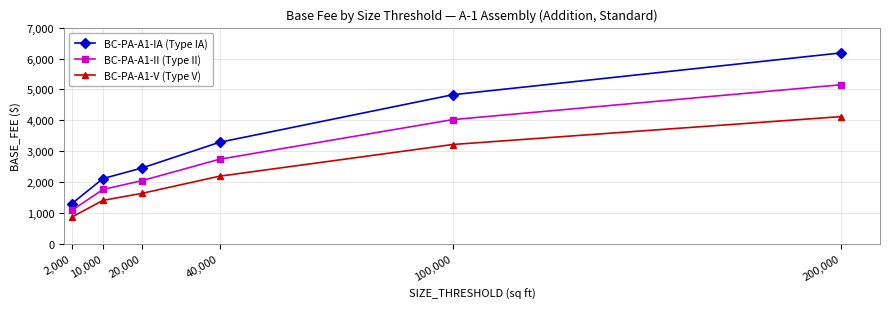

Is this an area chart (filled region under the line)?

No